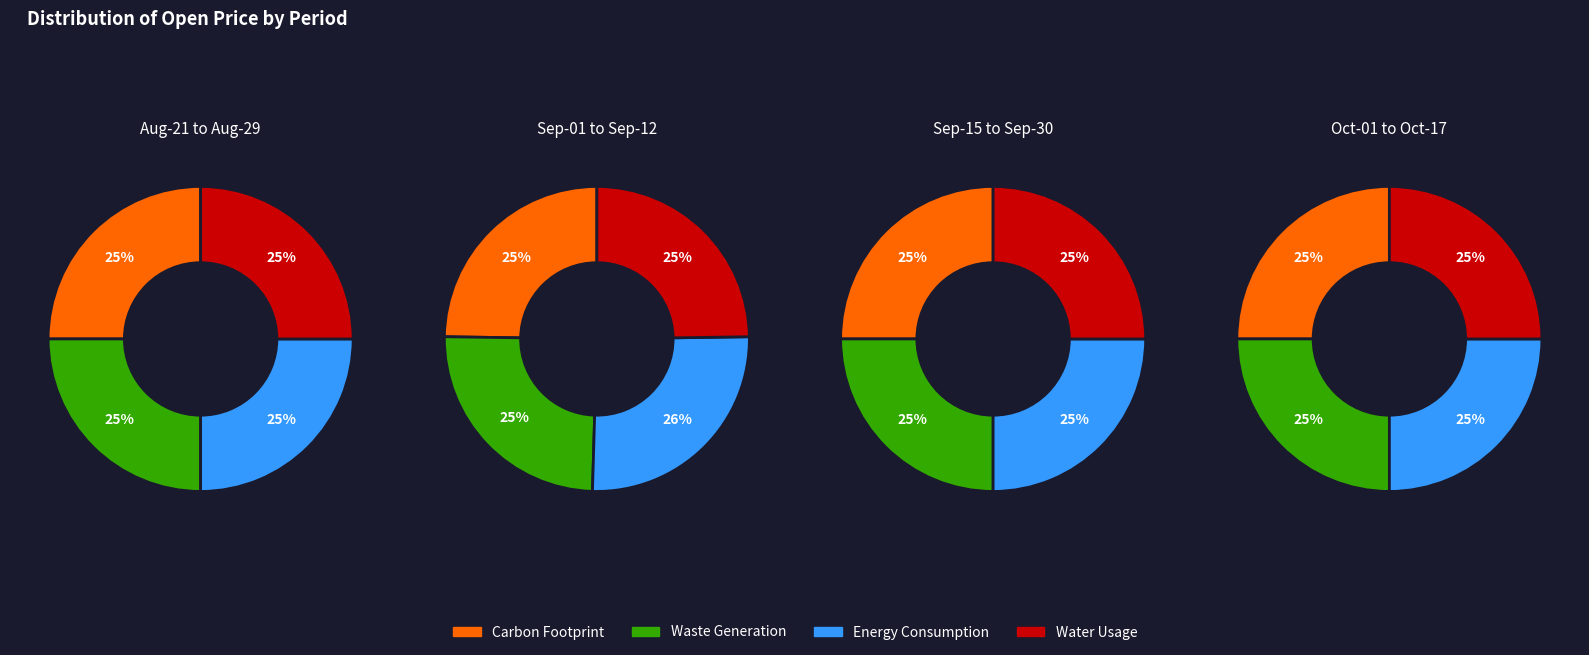

What percentage is the 3 slice, to the nearest percent?

25%